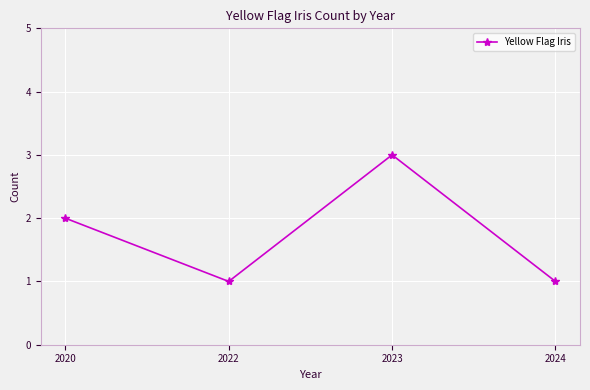

What is the value of the 4th point from the left?

1